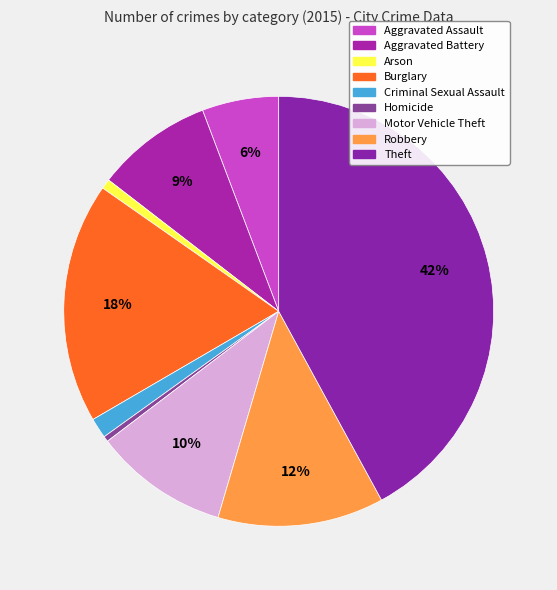

Which category has the smallest portion of the pie?

Homicide